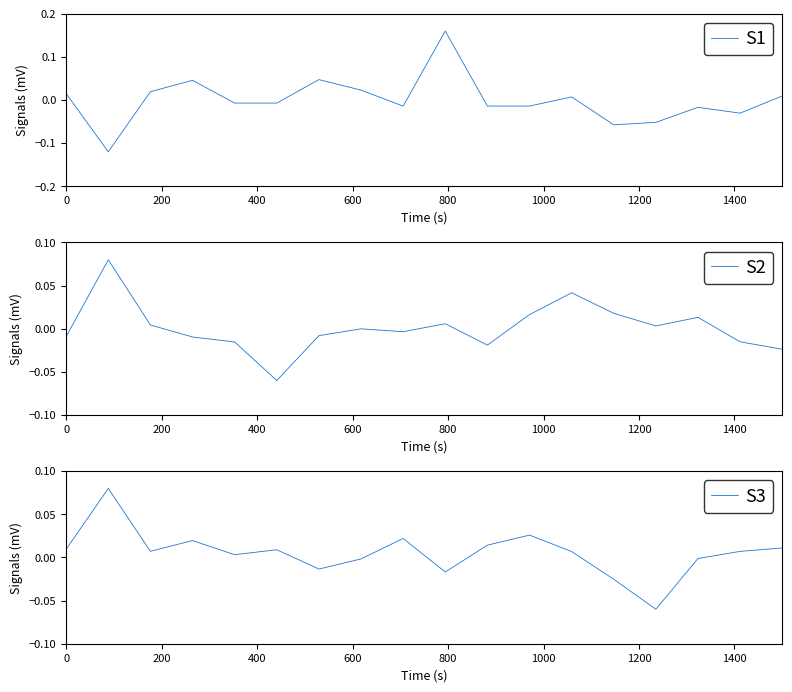

Which series has the widest spread of values?

S1